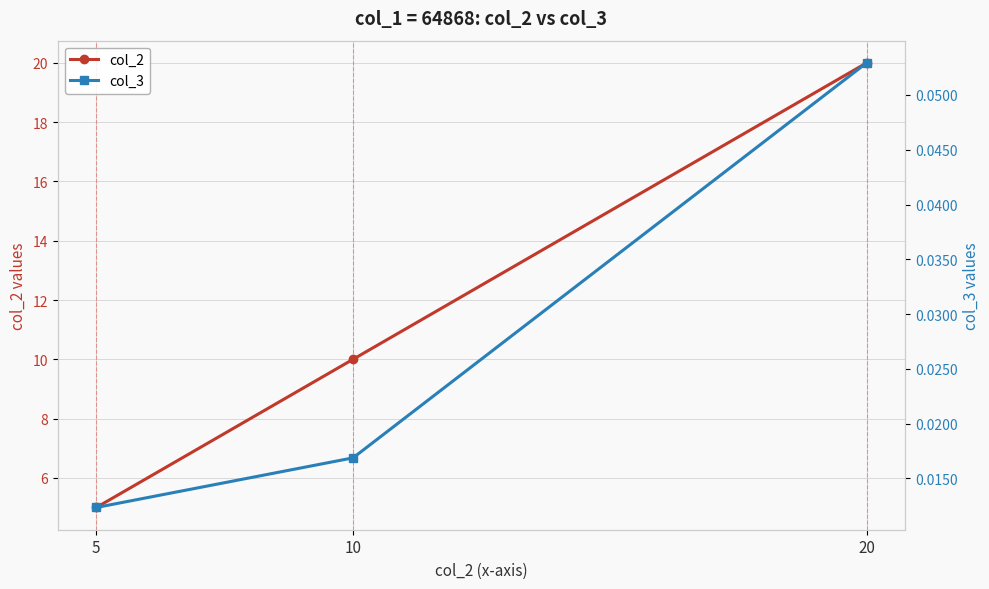

At which label is col_2 closest to 12?

10